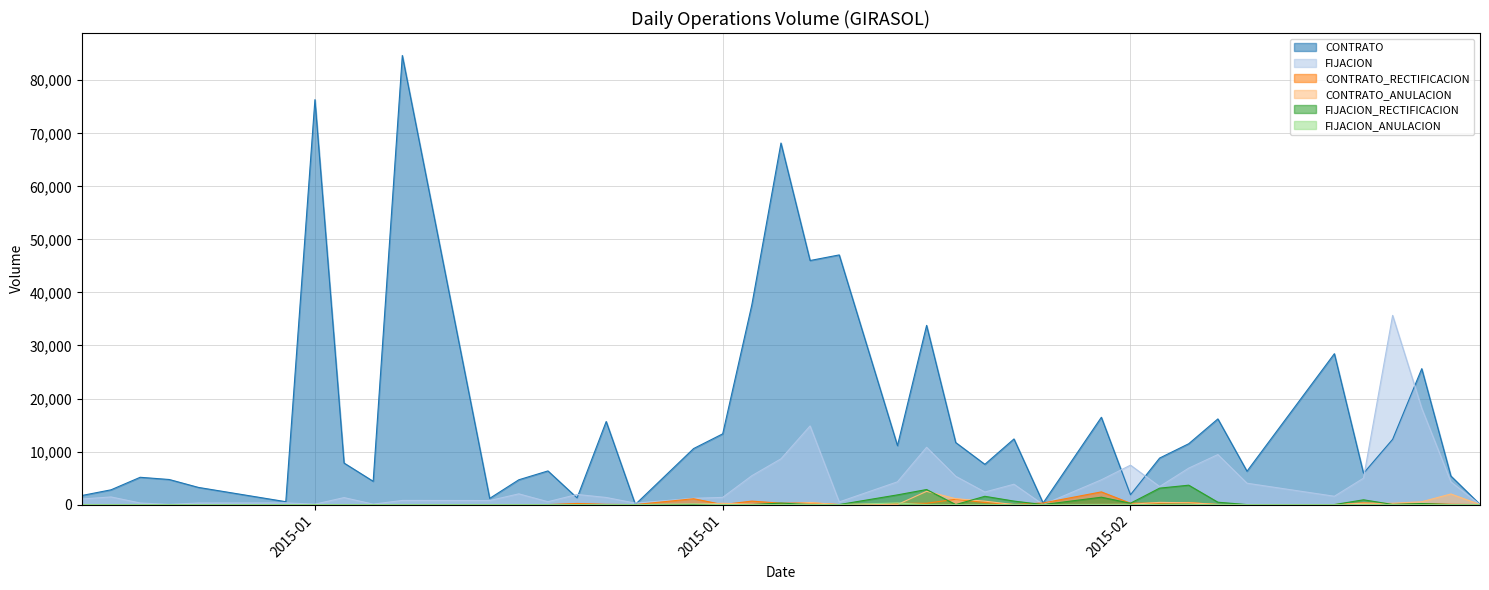

What is the maximum value shown in the chart?

84678.0